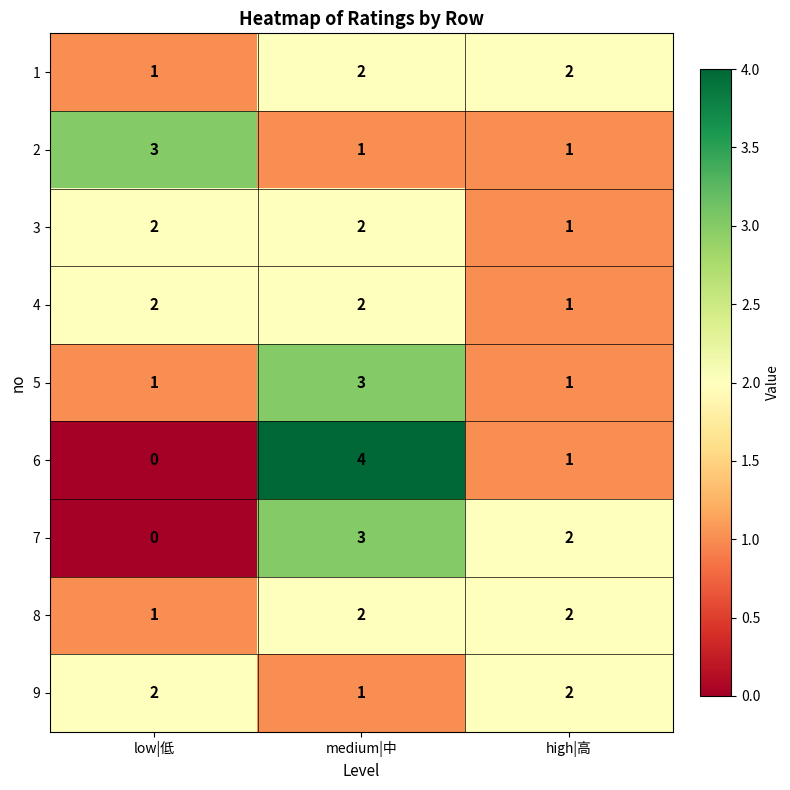

At which label is 4 closest to 1?

high|高